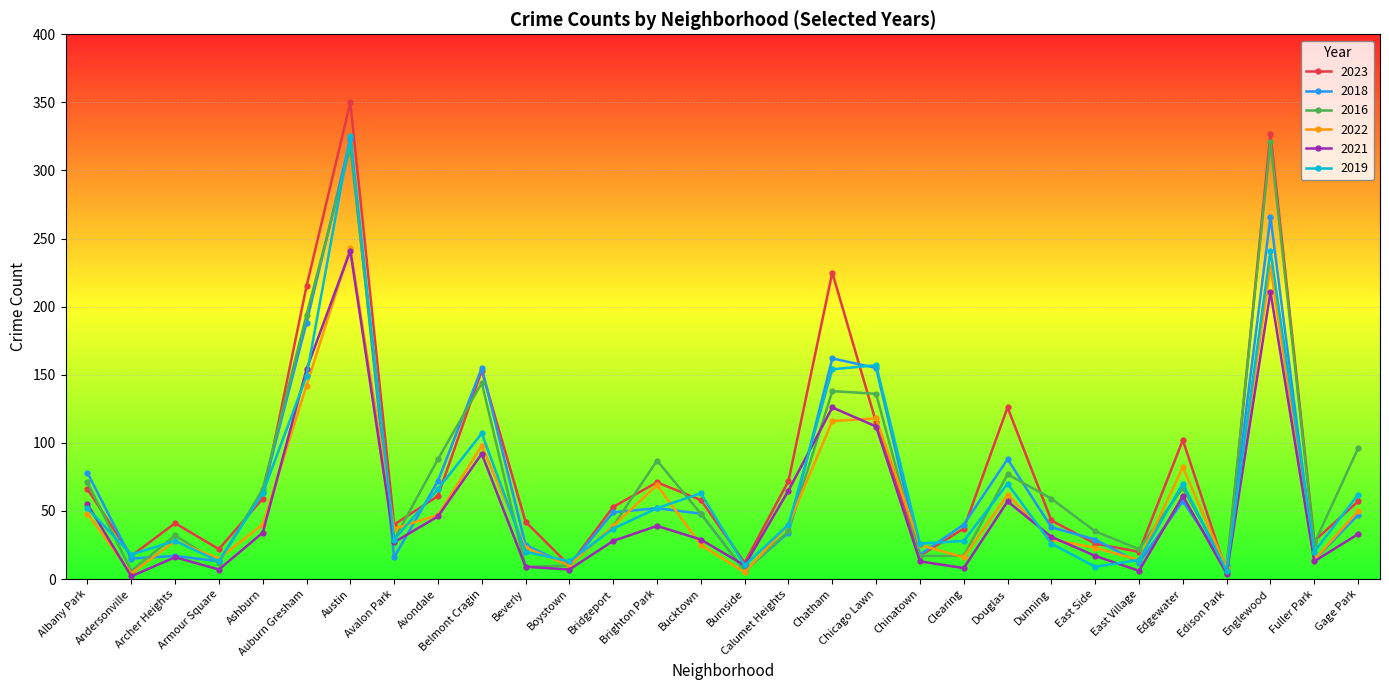

What are all the series names shown in the legend?

2023, 2018, 2016, 2022, 2021, 2019